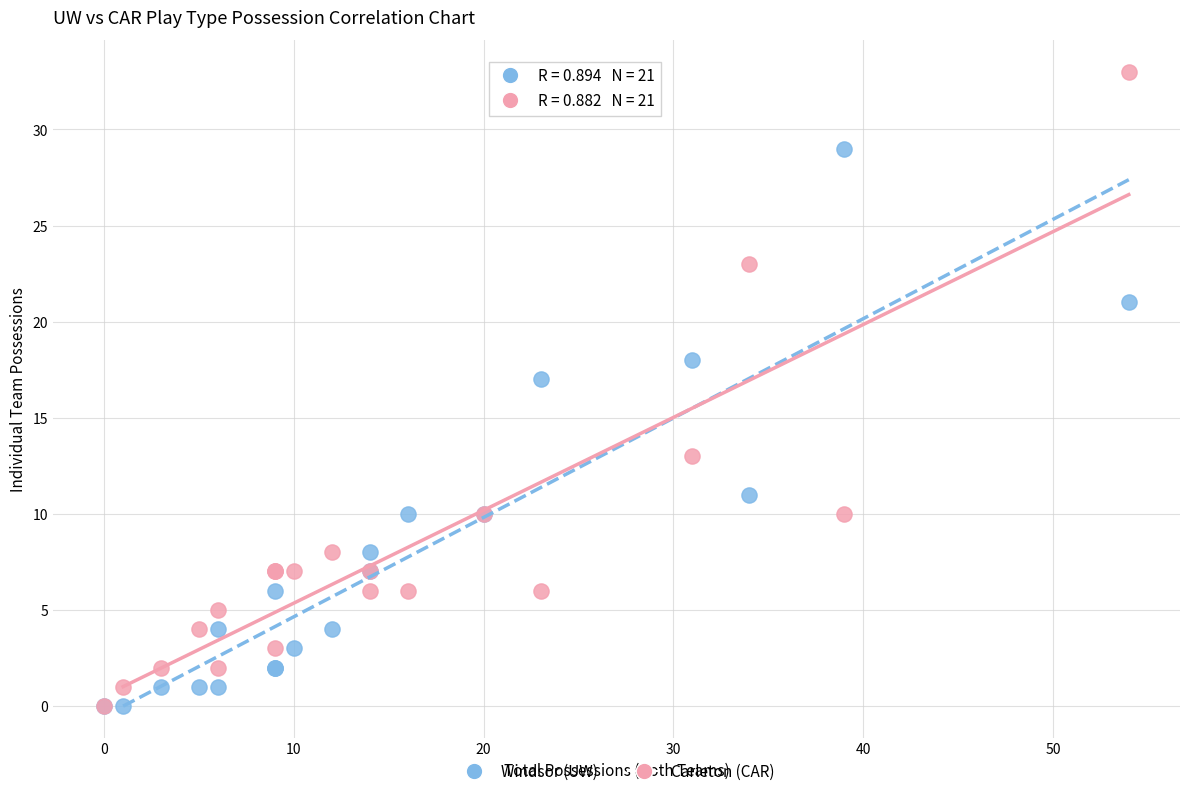

Across all series, what Y value is closest to 16?

17